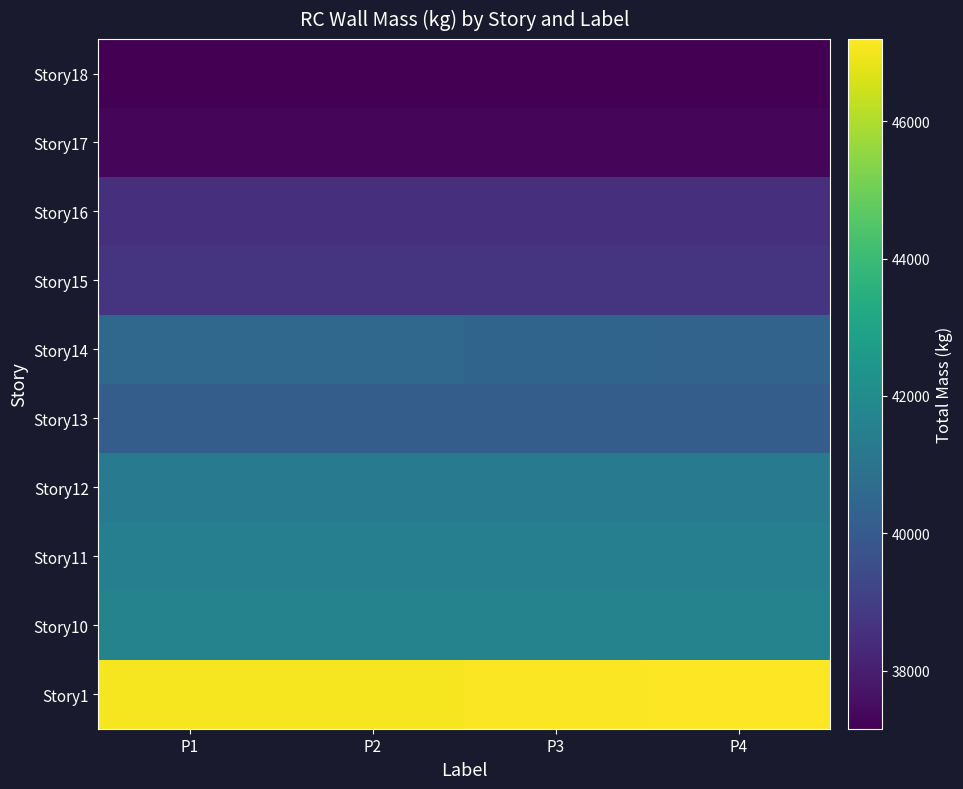

Rank the series by their maximum value, from lowest to highest.

Story18, Story17, Story16, Story15, Story13, Story14, Story12, Story11, Story10, Story1